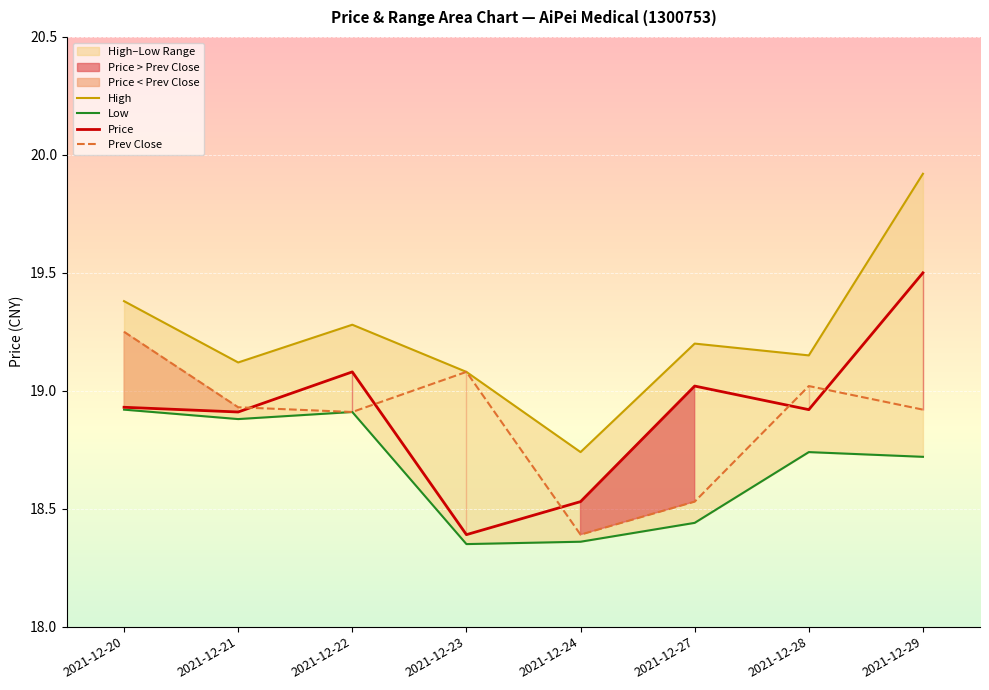

After their last crossing, which series has the higher values: Prev Close or Price?

Price